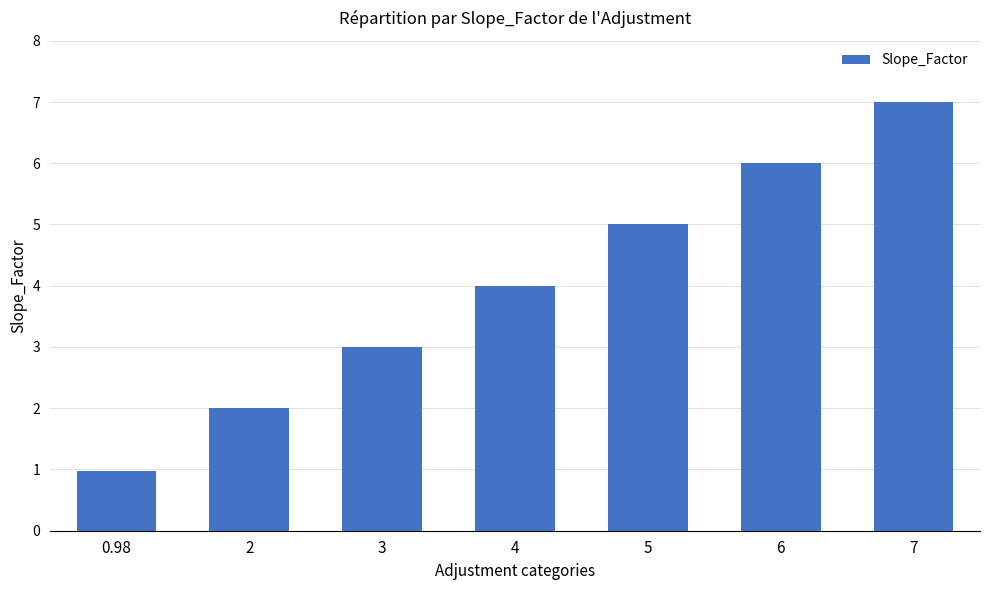

Between 7 and 6, which is larger?

7